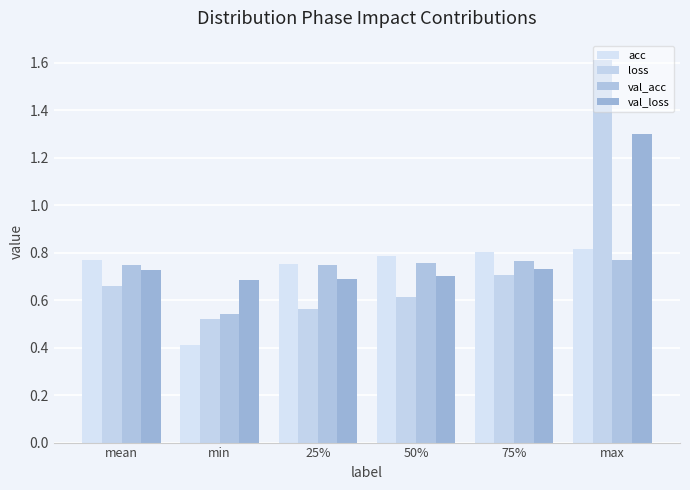

What is the minimum value shown in the chart?

0.4